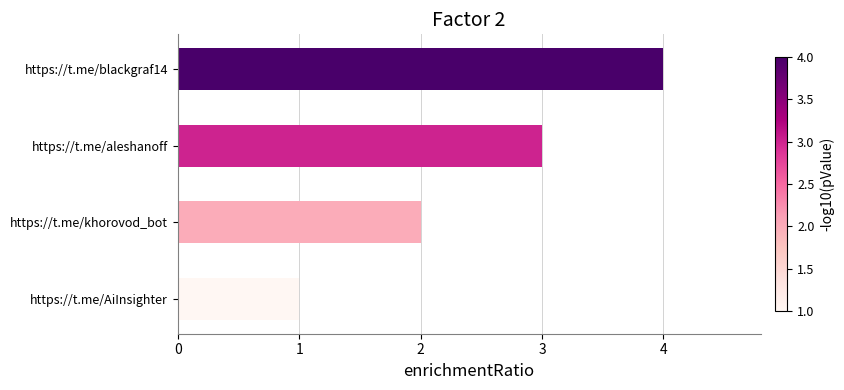

What is the sum of all values?

10